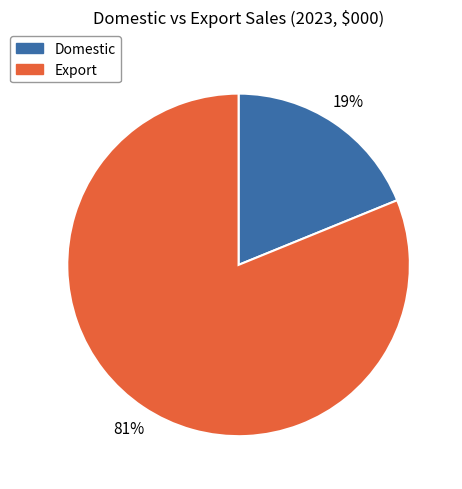

Combined, do Export and Domestic account for over 50%?

Yes